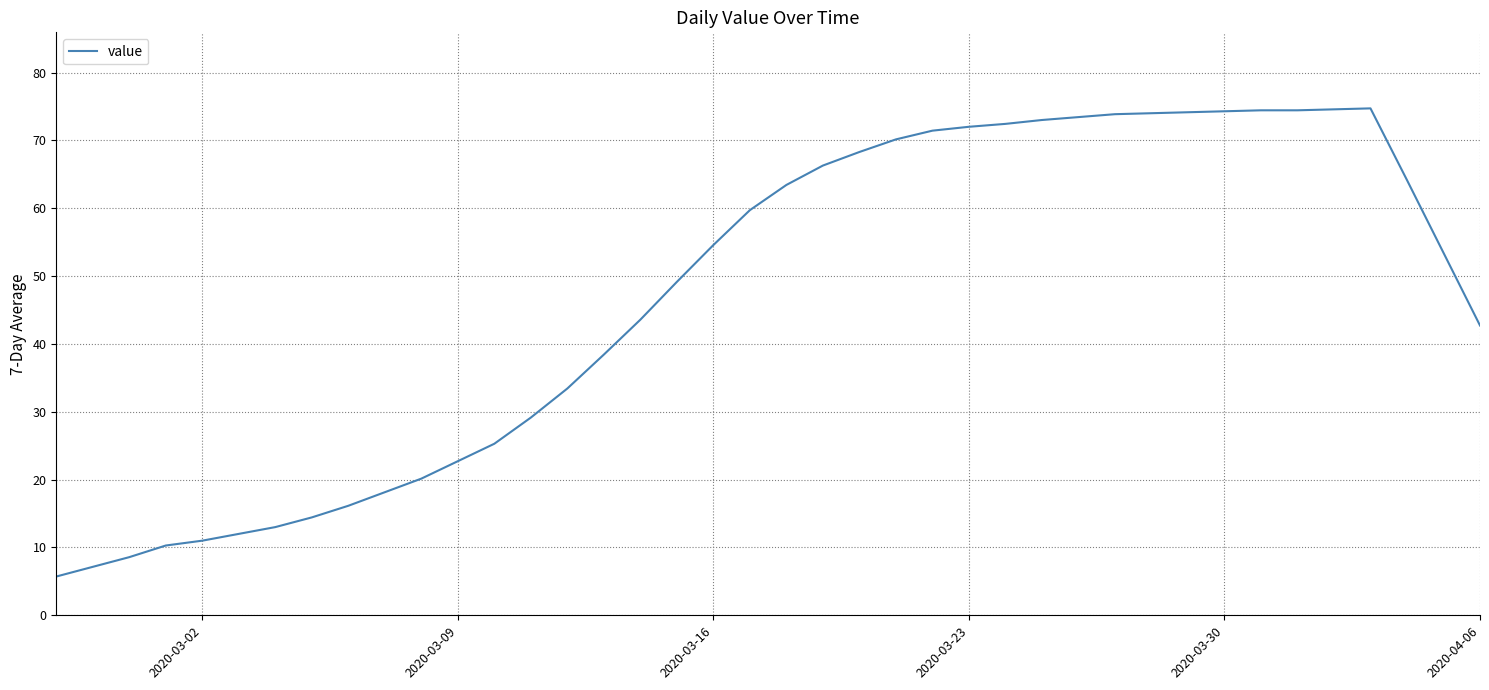

What is the smallest value displayed?

5.7